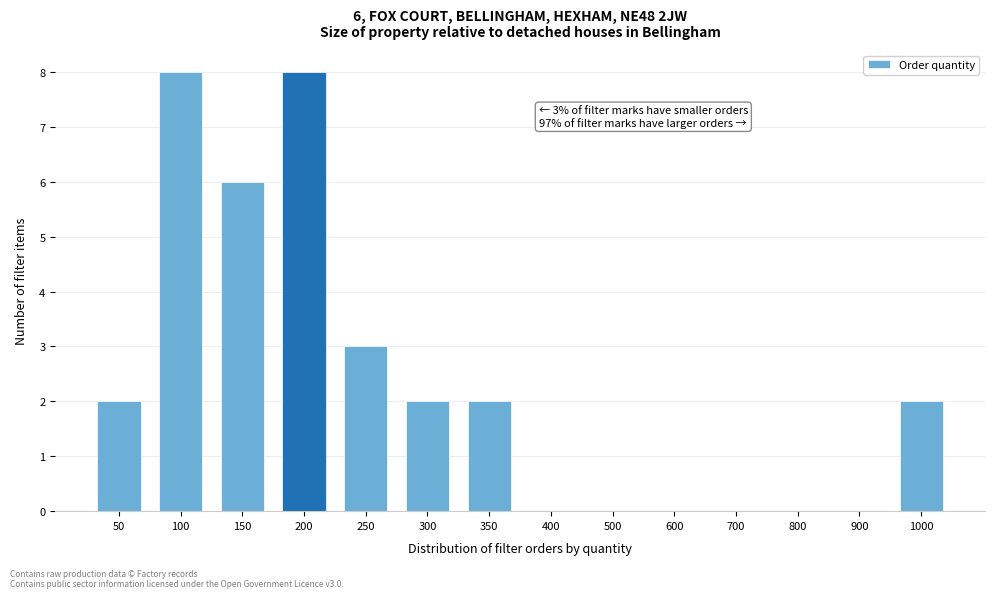

Reading right to left, list all the values displayed in this chart.

1000=2	900=0	800=0	700=0	600=0	500=0	400=0	350=2	300=2	250=3	200=8	150=6	100=8	50=2